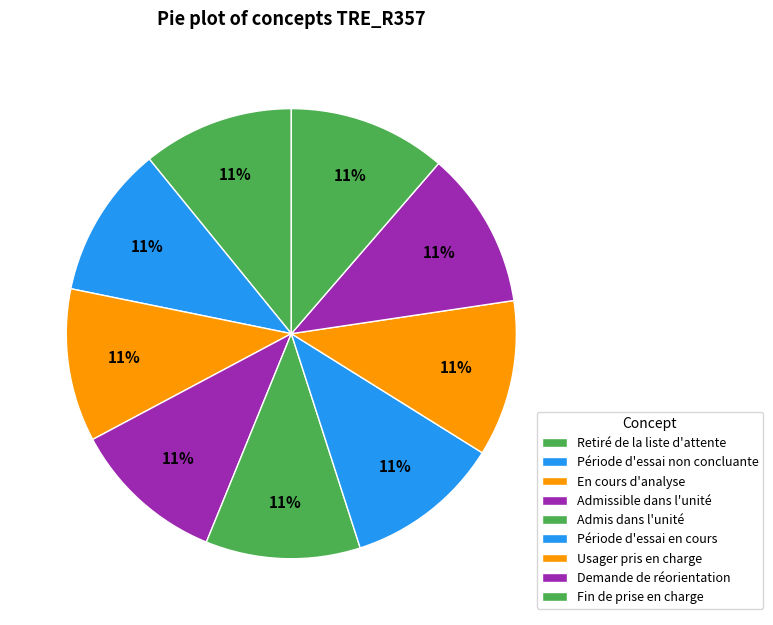

To the nearest percent, what is the combined percentage of Fin de prise en charge and Admis dans l'unité?

22%